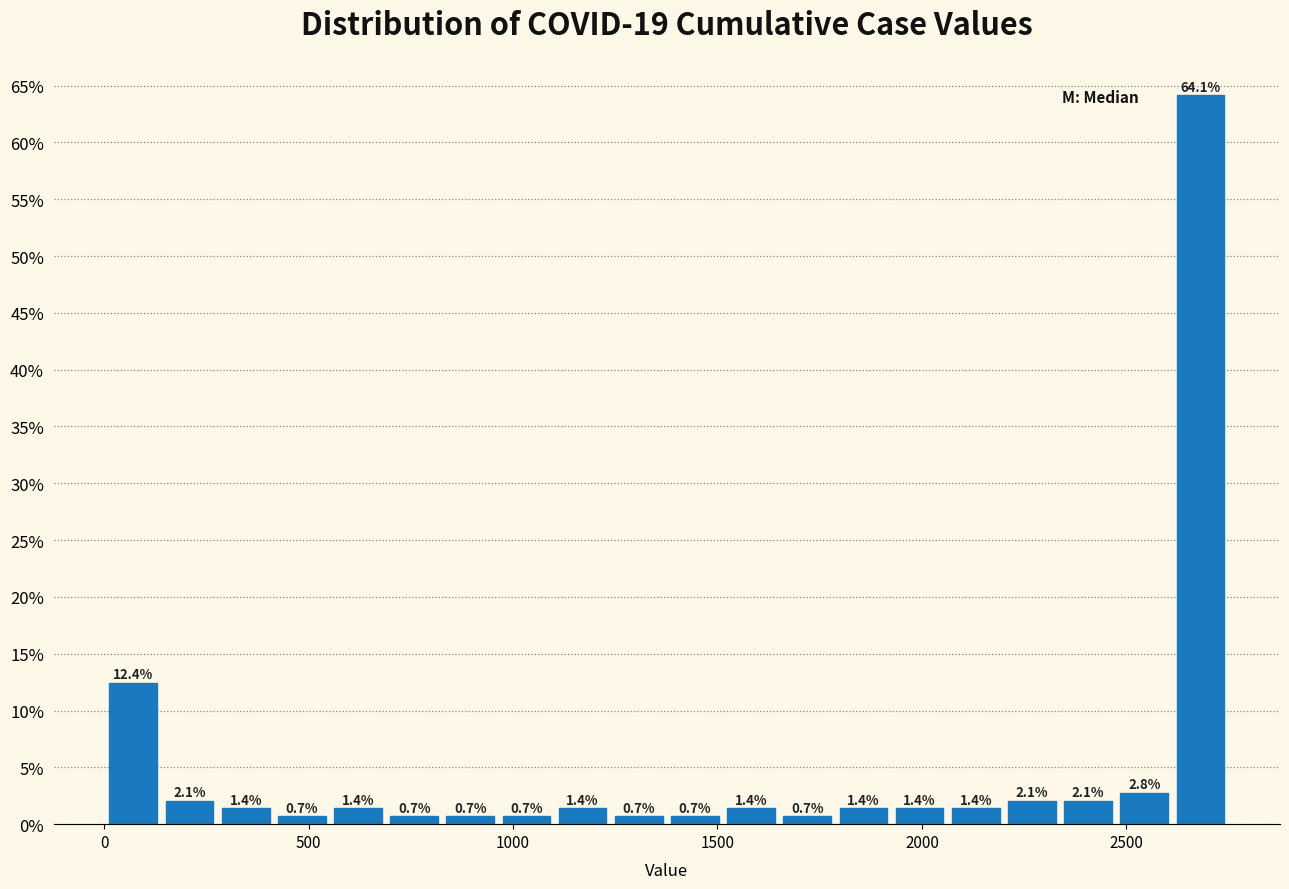

Around what value on the x-axis is the tallest bar? Give the approximate position of its centre, as read against the axis.

2700